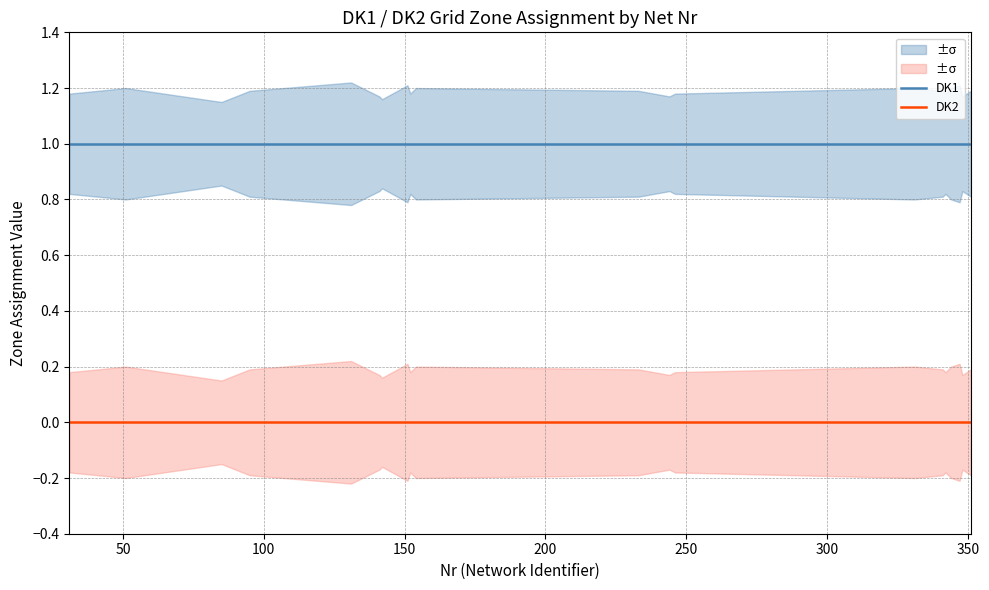

Which series has the widest spread of values?

DK1